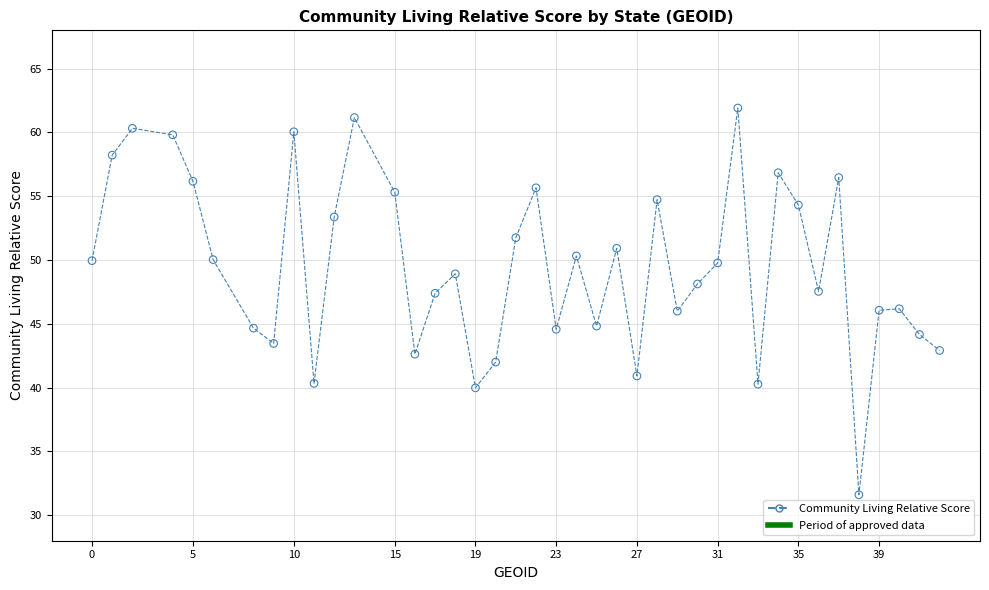

What is the range of X values (max minus min)?

42.0